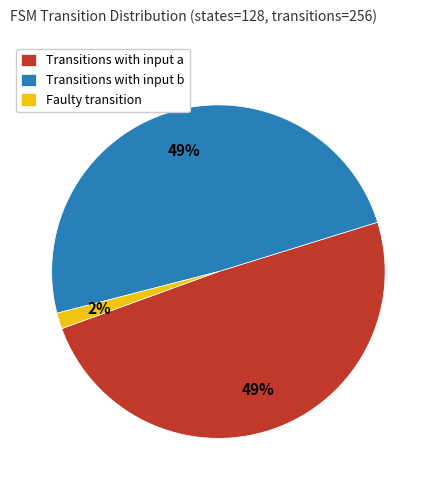

Is there any slice that represents more than half of the pie?

No